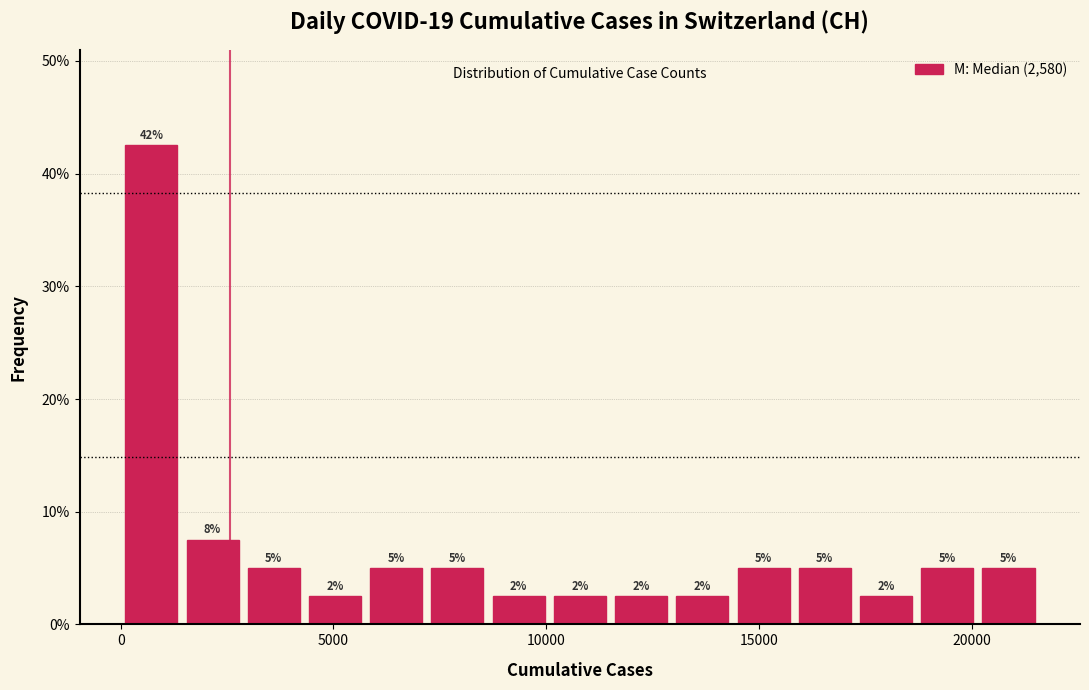

Read against the x-axis, roughly where is the centre of the tallest bar?

500